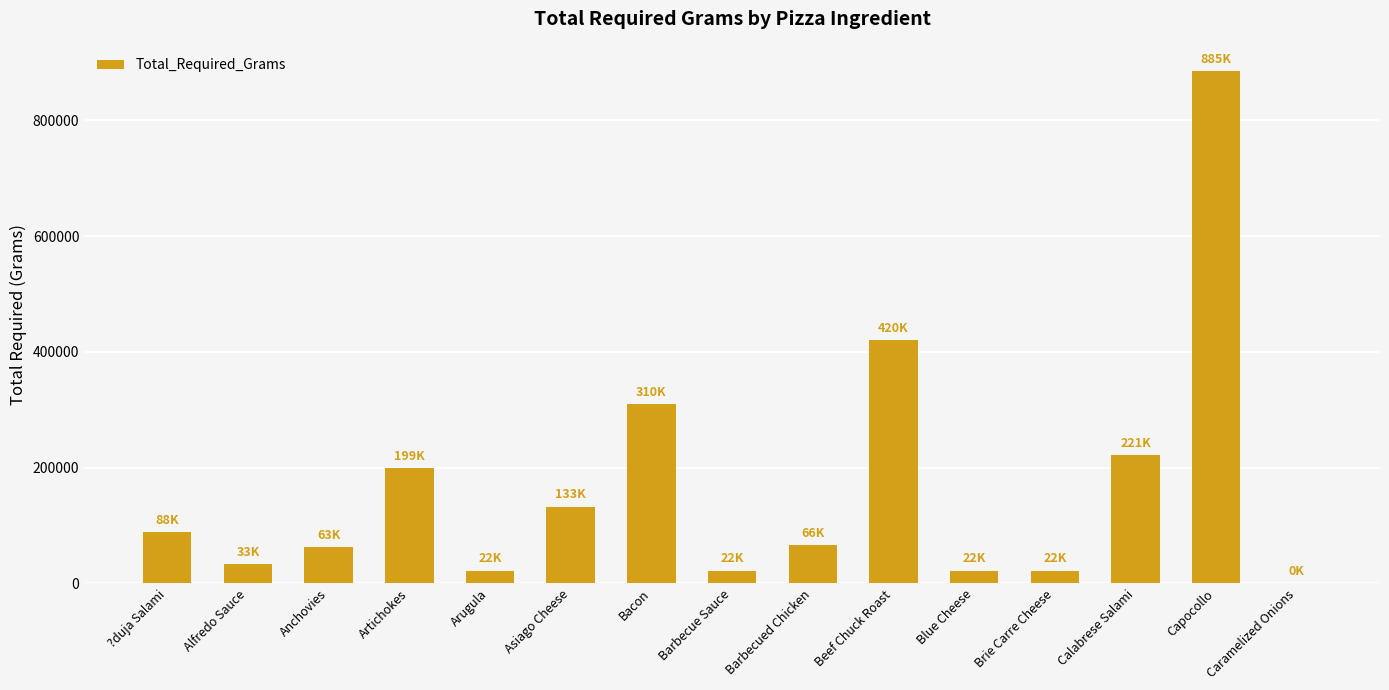

Are the bars horizontal?

No